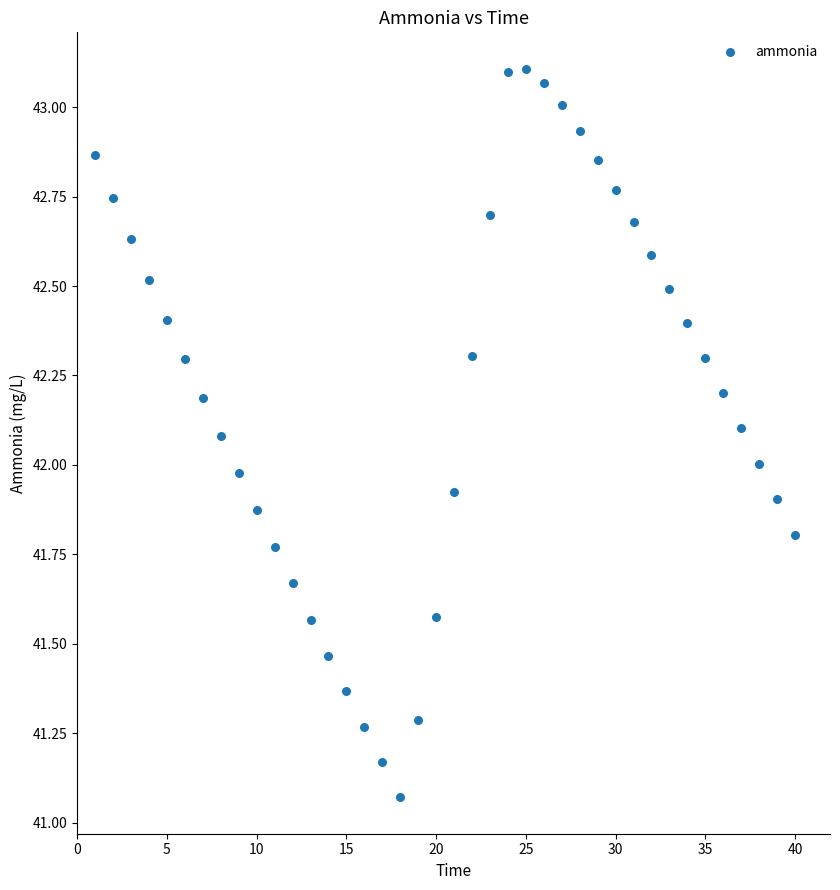

What is the range of X values (max minus min)?

39.0